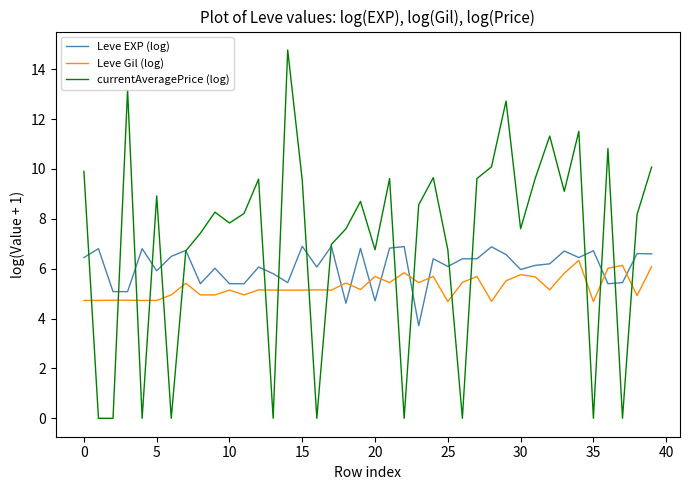

What is the difference between the maximum and minimum values in the Leve EXP (log) series?

3.2